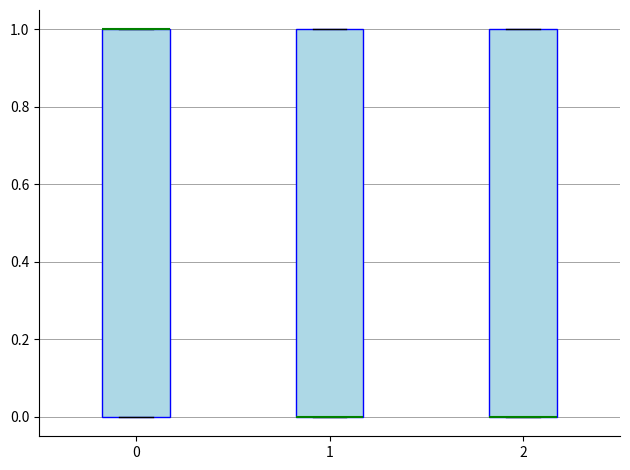

Reading left to right, read every box against the y-axis: the position of its median line, the range the box covers, and the ends of its whiskers. The values are not printed on the chart, so give them approximately, as read against the axis.

0: median 1 (drawn on the box's upper edge), box 0 to 1, whiskers 0 to 1
1: median 0 (drawn on the box's lower edge), box 0 to 1, whiskers 0 to 1
2: median 0 (drawn on the box's lower edge), box 0 to 1, whiskers 0 to 1